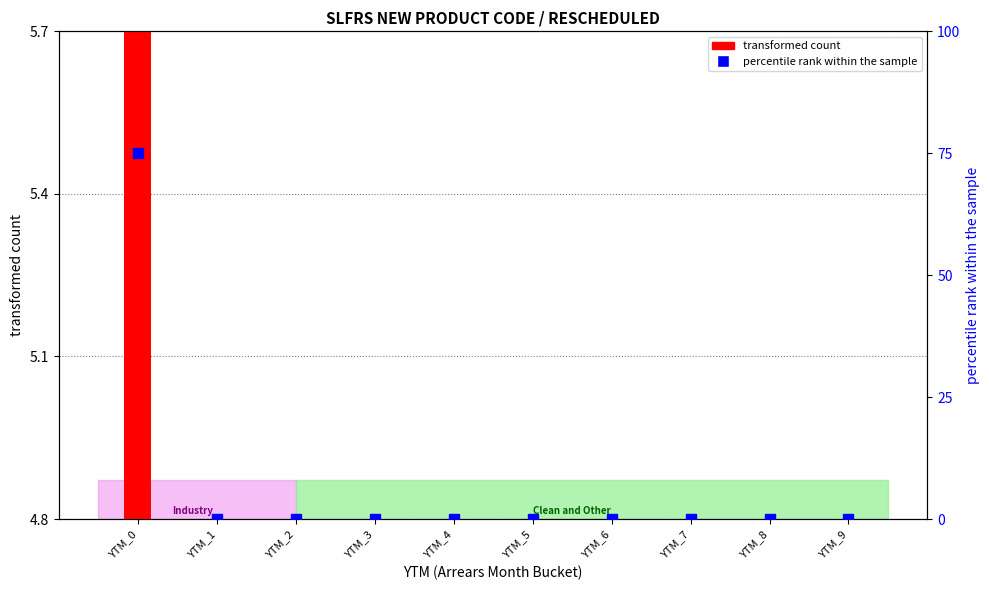

At YTM_2, list the series in order from largest to smallest.

transformed count, percentile rank within the sample